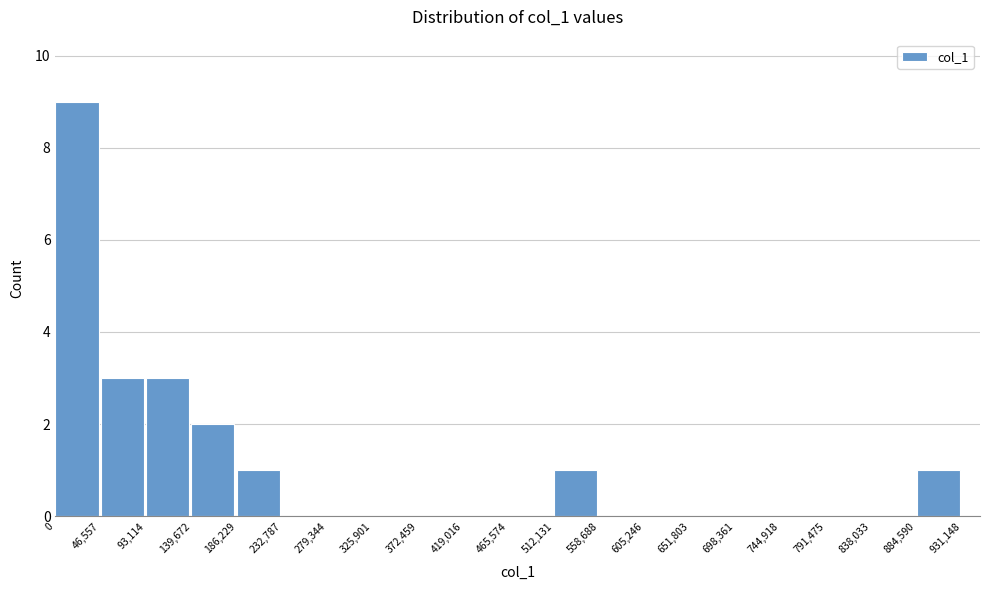

Reading left to right, list every bar in this chart as the range it spans on the x-axis followed by its height. The values are not printed on the chart, so give them approximately, as read against the axis.

0 to 46,557: 9
46,557 to 93,114: 3
93,114 to 139,672: 3
139,672 to 186,229: 2
186,229 to 232,787: 1
232,787 to 279,344: 0
279,344 to 325,901: 0
325,901 to 372,459: 0
372,459 to 419,016: 0
419,016 to 465,574: 0
465,574 to 512,131: 0
512,131 to 558,688: 1
558,688 to 605,246: 0
605,246 to 651,803: 0
651,803 to 698,361: 0
698,361 to 744,918: 0
744,918 to 791,475: 0
791,475 to 838,033: 0
838,033 to 884,590: 0
884,590 to 931,148: 1